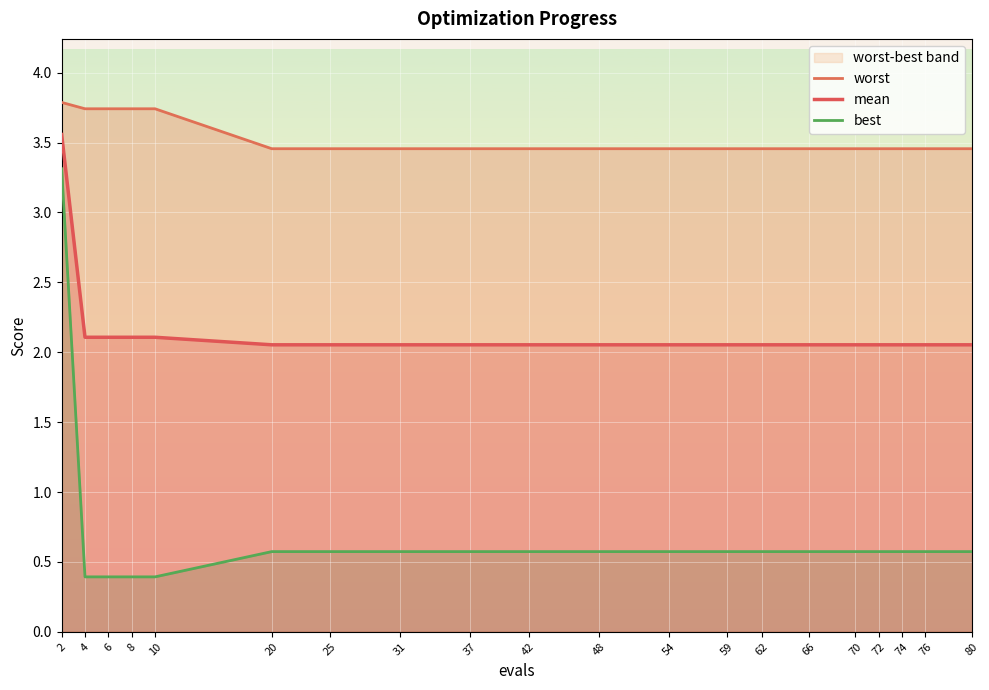

True or false: best and worst intersect in this chart.

False